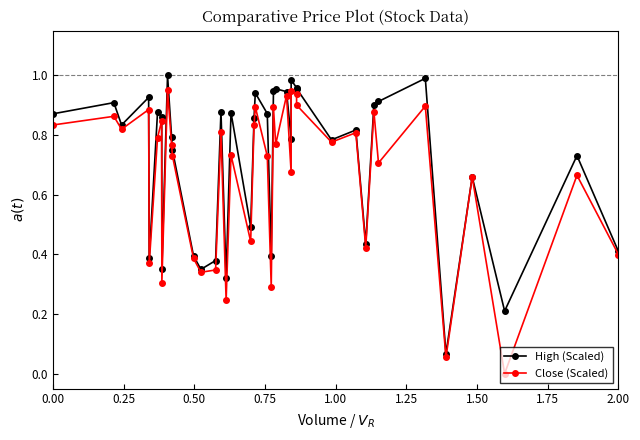

At how many categories does at least one series exceed 0?

40